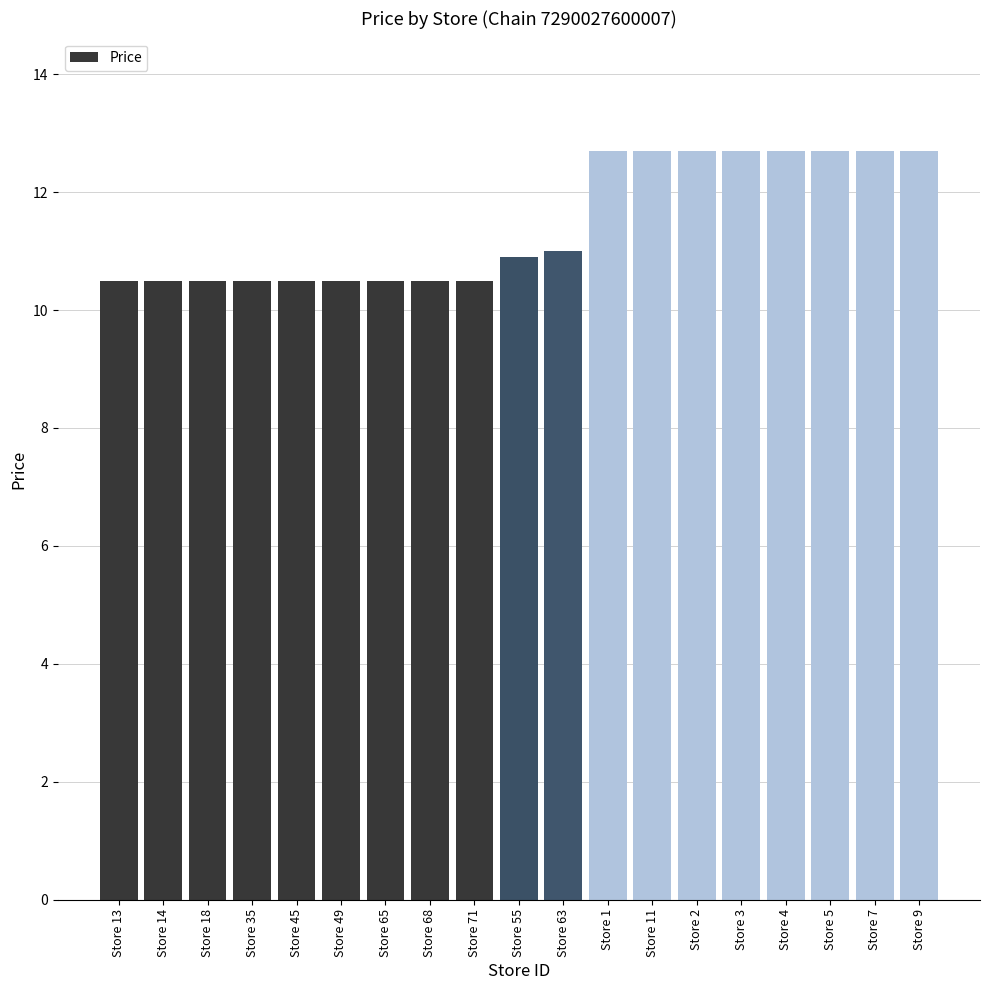

What is the sum of the values at Store 4 and Store 1?

25.4